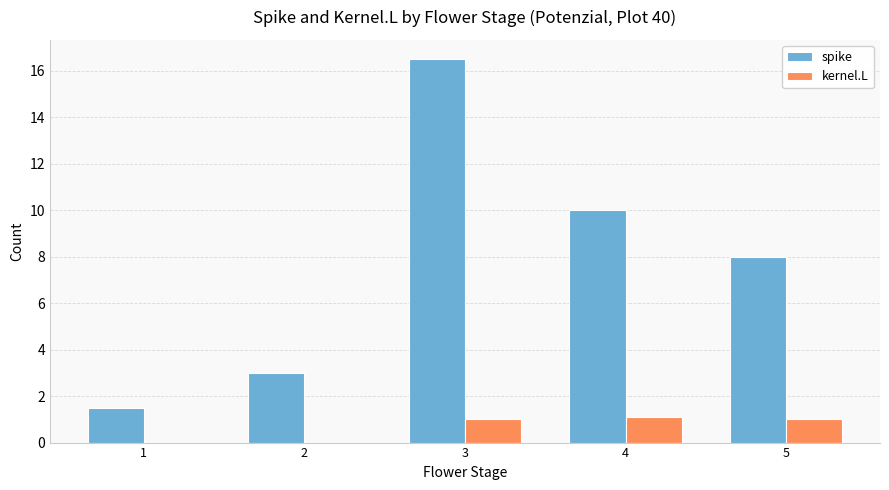

Count the spike values in the range 3 to 10.

3